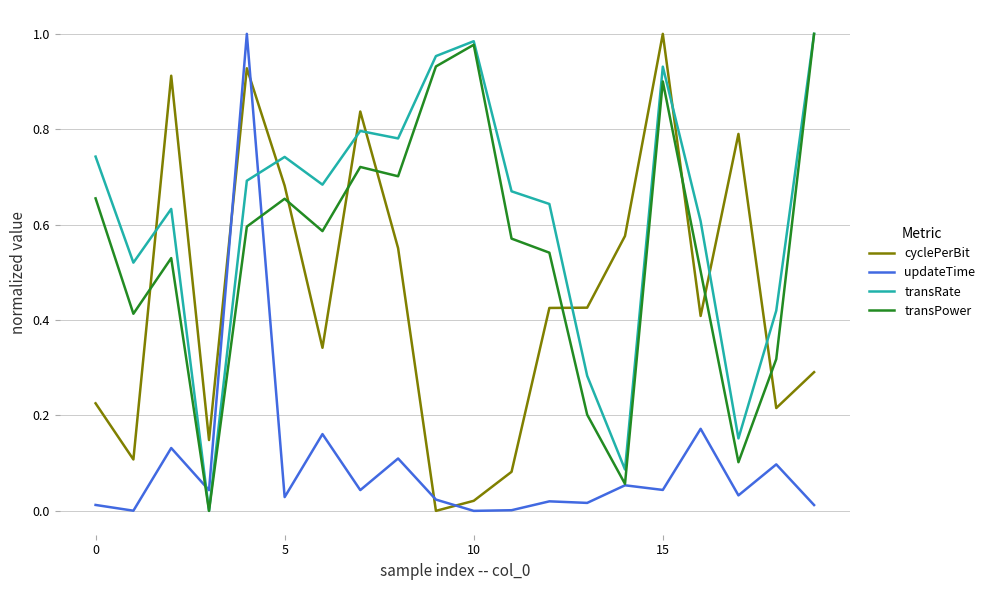

Which series has the largest total across all categories?

transRate